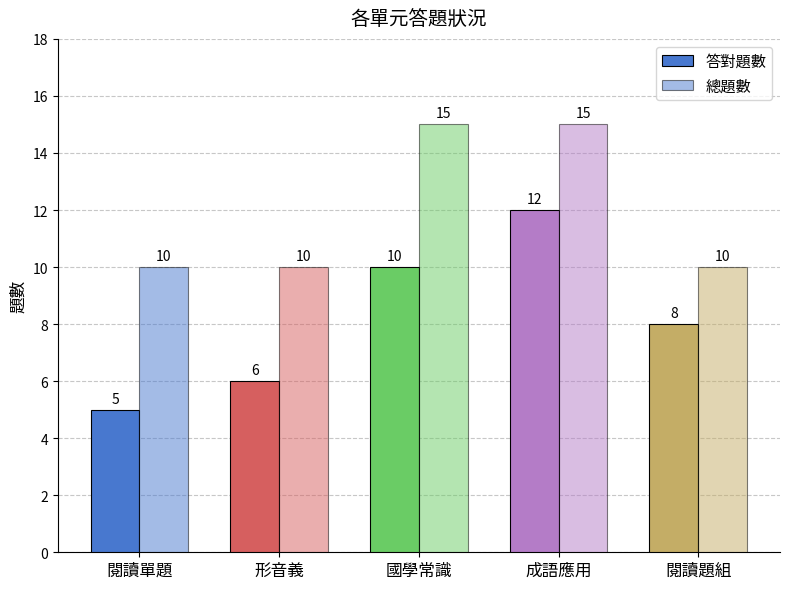

What is the difference between the highest and lowest values at 國學常識?

5